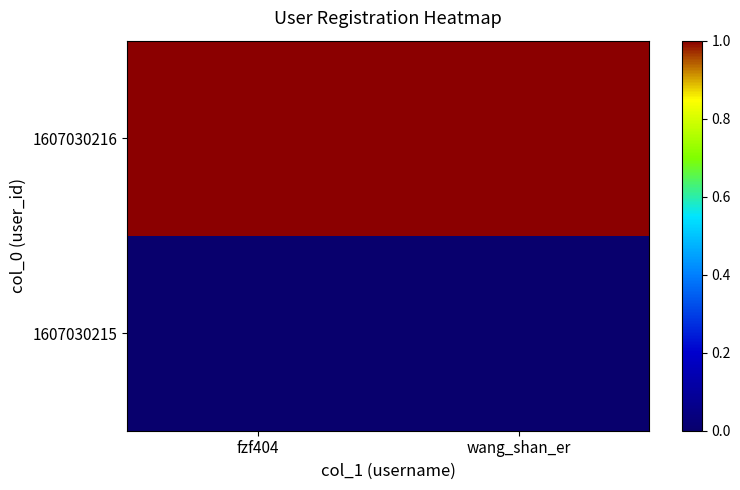

Reading left to right, list all the values displayed in this chart.

1607030215: fzf404=0	wang_shan_er=0
1607030216: fzf404=1	wang_shan_er=1